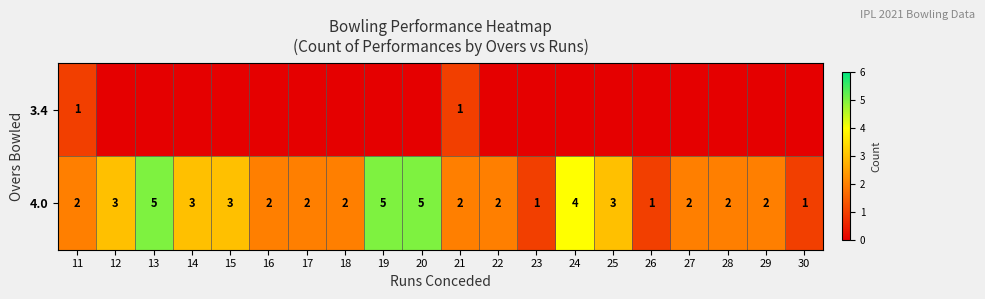

The value of 4.0 at 25 is 3. True or false?

True